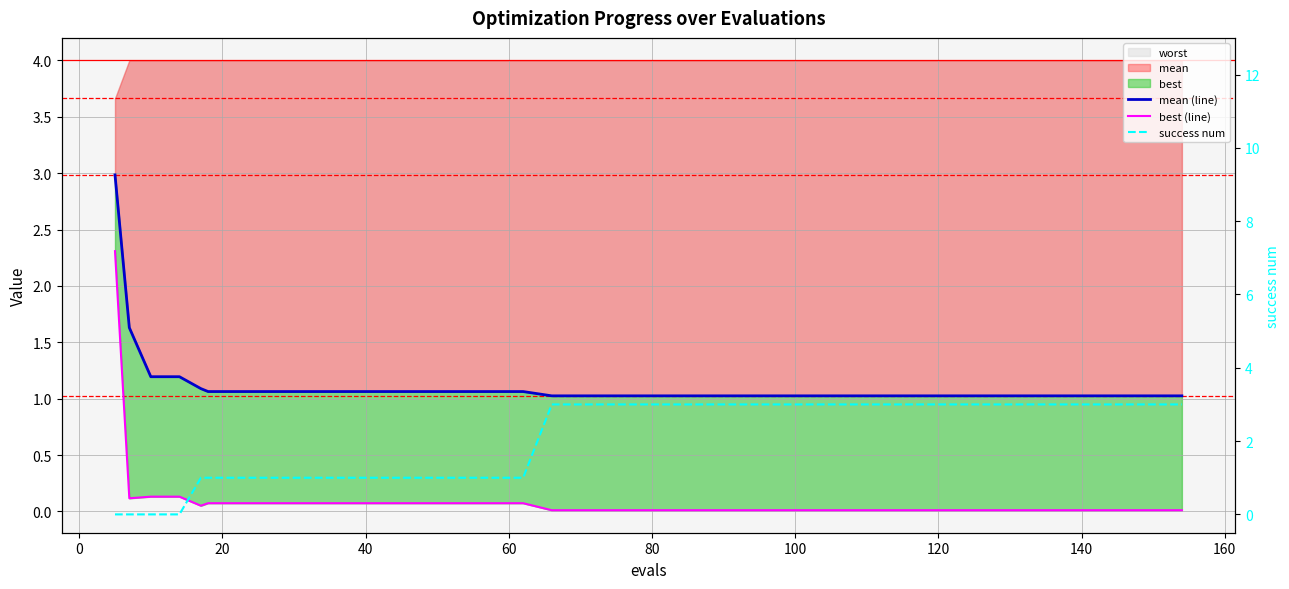

The success num series shows 0.3 at 16. True or false?

False